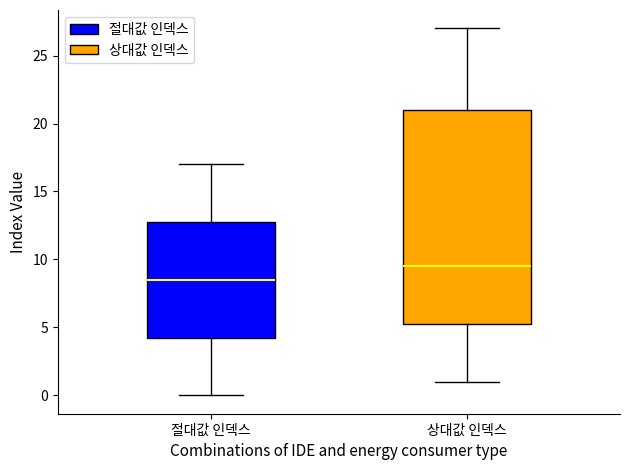

Where is the upper edge of the box for 상대값 인덱스 on the y-axis? The values are not printed on the chart, so give them approximately, as read against the axis.

21.0